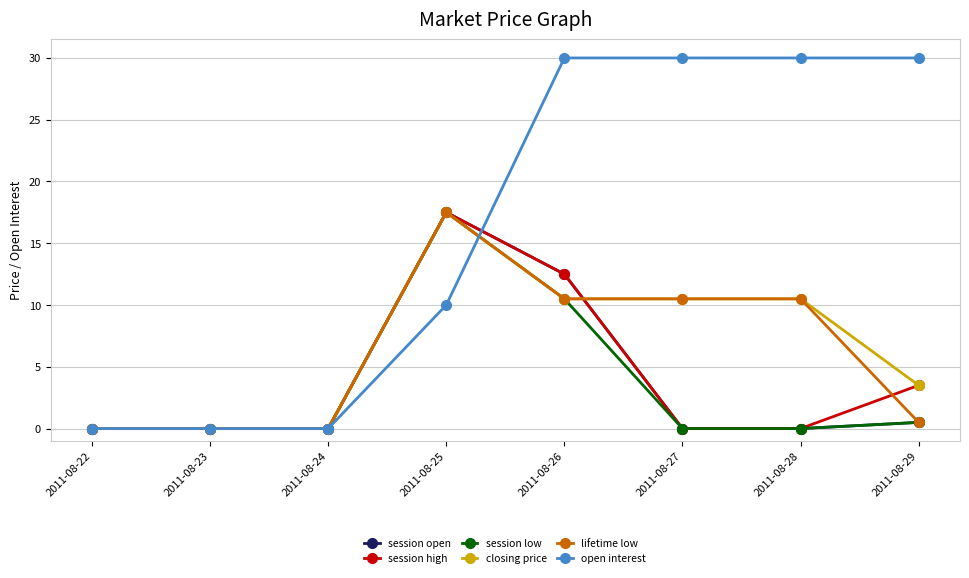

Does the chart display data point markers on the line(s)?

Yes